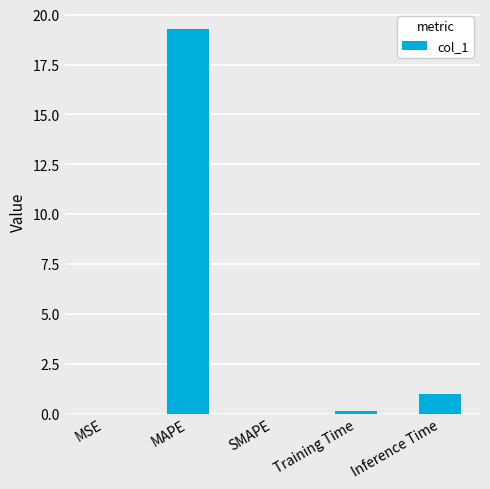

Are the bars grouped side by side (vs. stacked)?

No